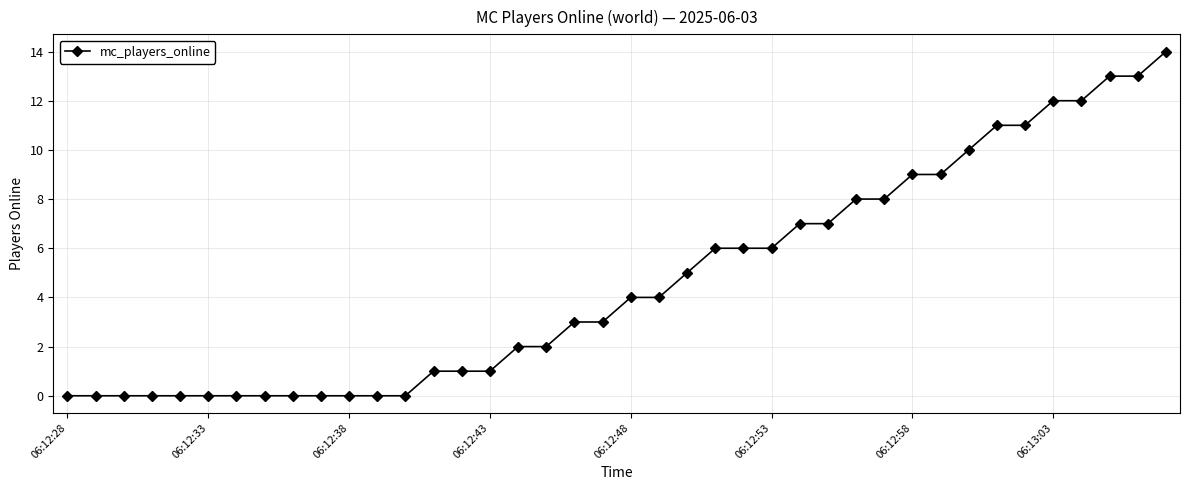

What is the value of the 26th point from the left?

6